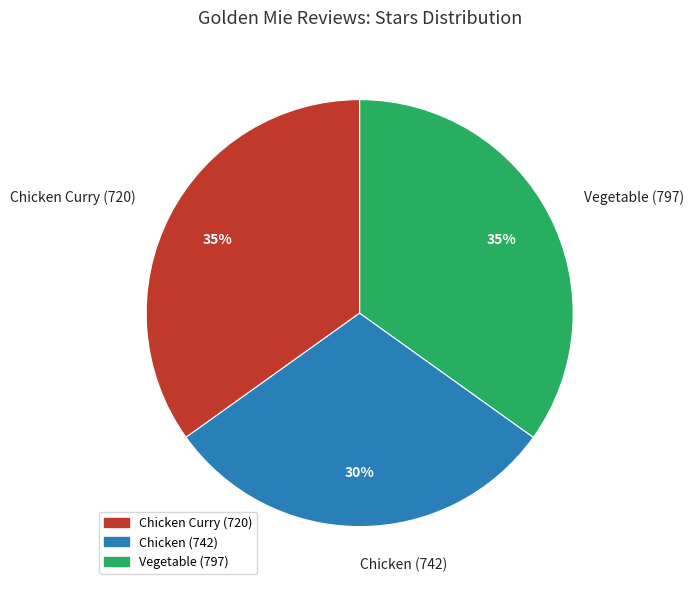

Approximately how many times larger is the value at Chicken (742) compared to Vegetable (797)?

0.9